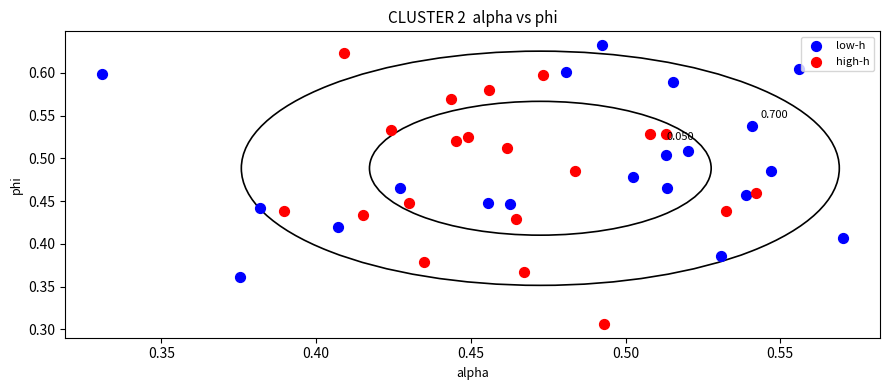

Which series has the widest spread of Y values?

high-h